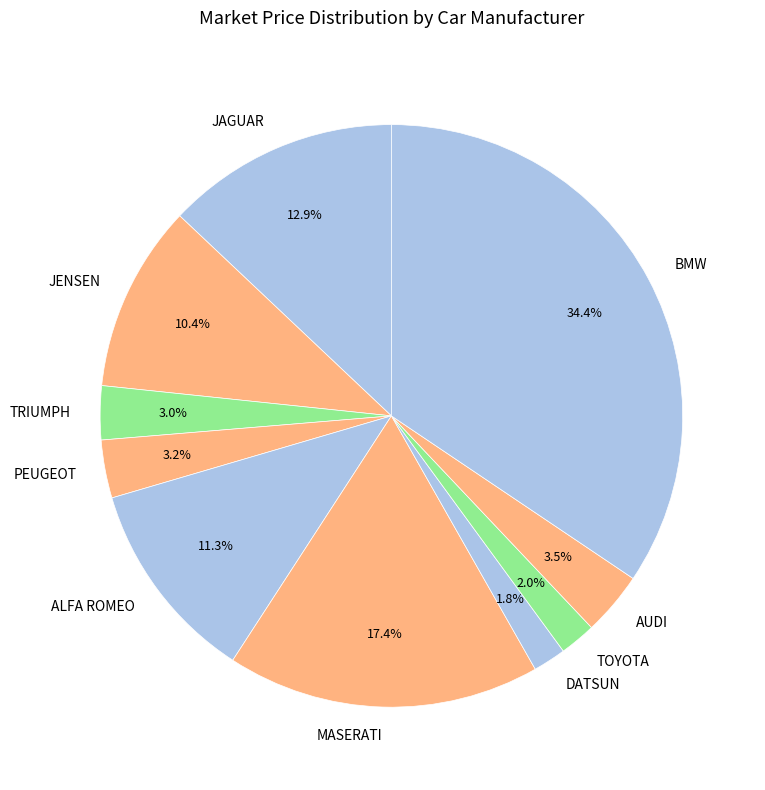

Which category has the biggest portion of the pie?

BMW